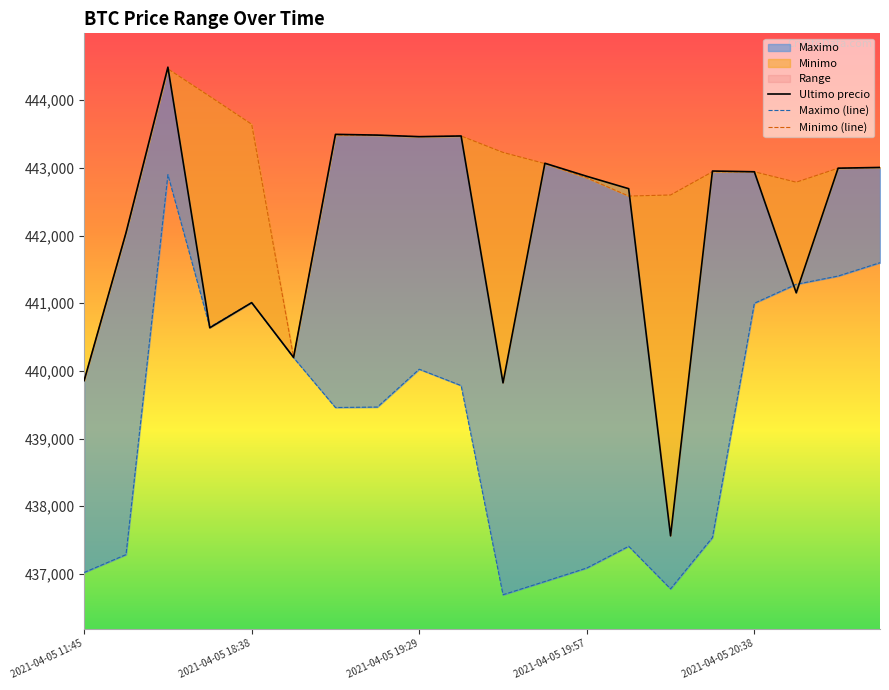

The Maximo (line) series shows 436692 at 10. True or false?

True